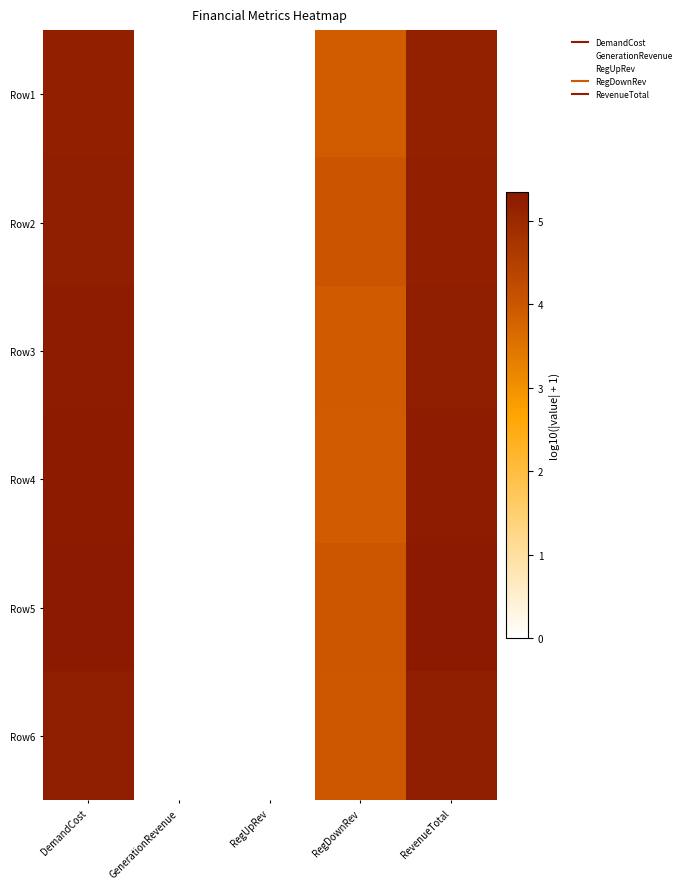

At which category is the sum across all series the highest?

DemandCost